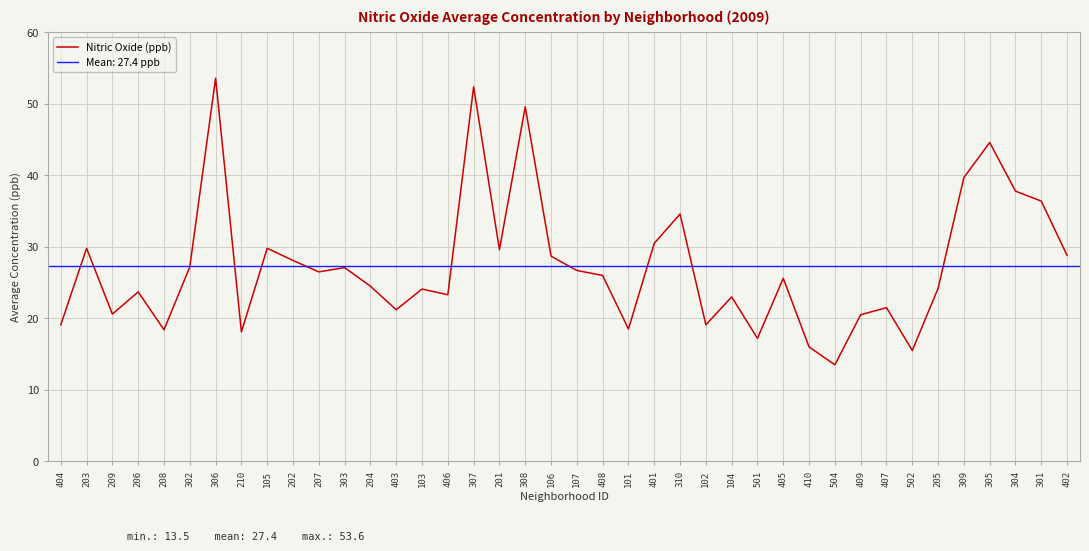

True or false: there are more than 1 points higher than both neighbors.

True